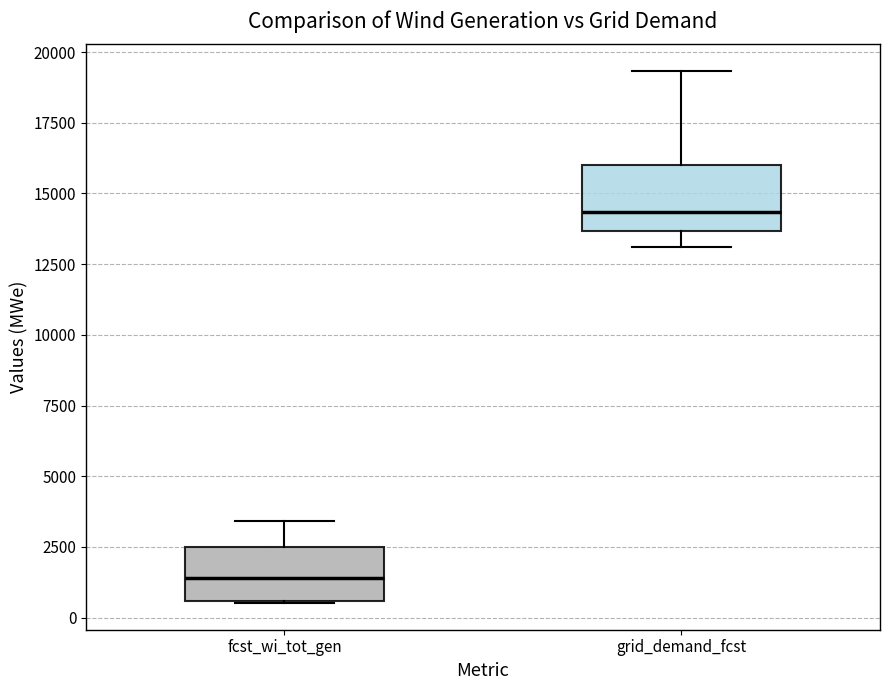

Which box's median line is the highest?

grid_demand_fcst